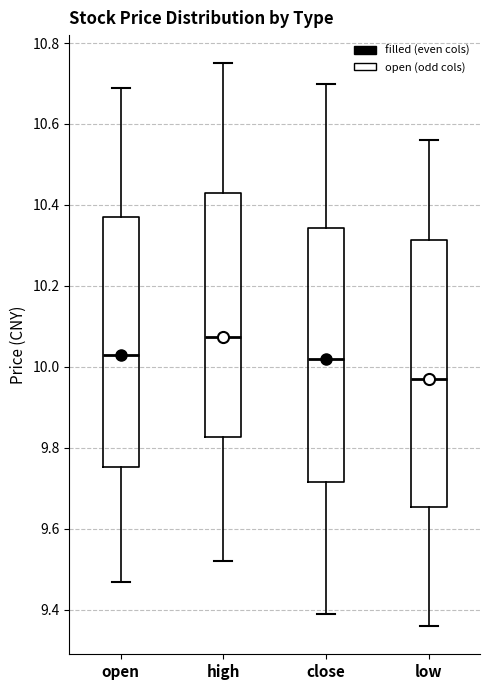

Comparing the boxes themselves (not the whiskers), which one is the tallest?

low